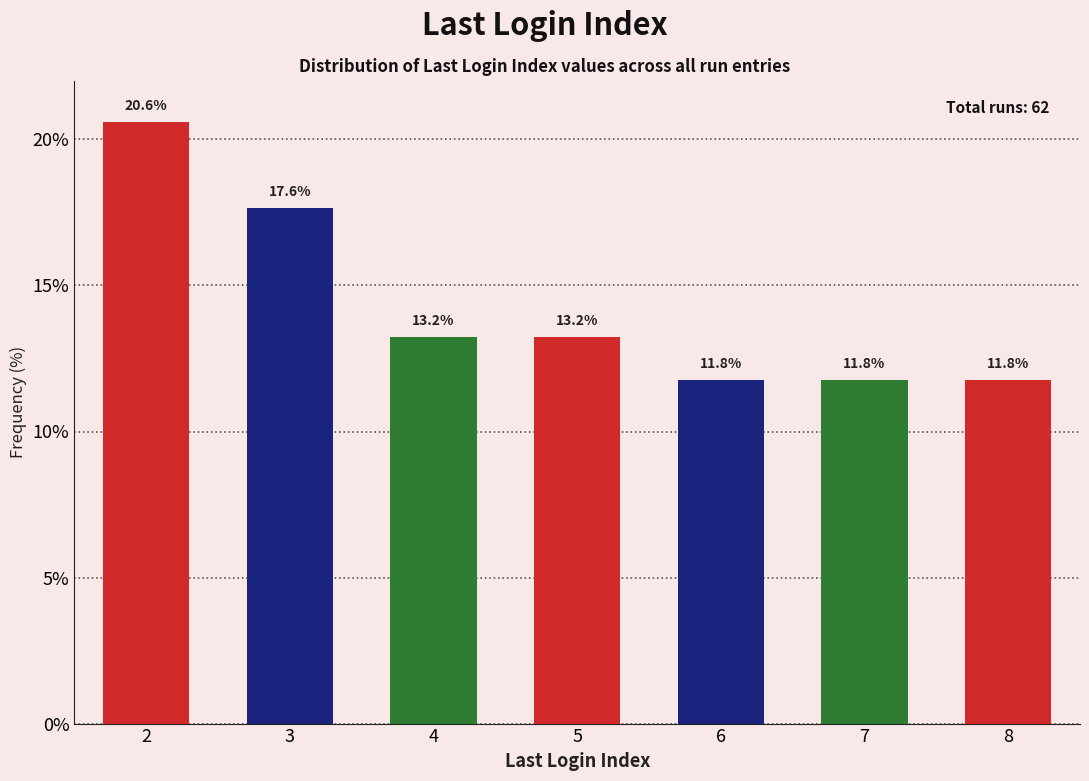

Reading left to right, extract all data points from this chart.

2=20.6	3=17.6	4=13.2	5=13.2	6=11.8	7=11.8	8=11.8